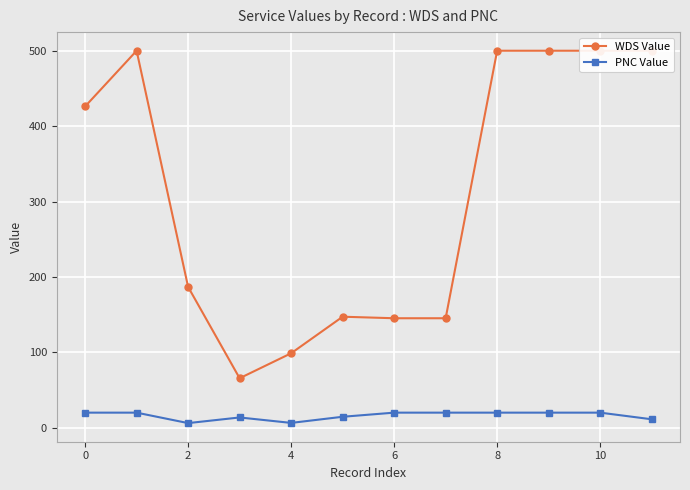

True or false: WDS Value and PNC Value cross at least once.

False